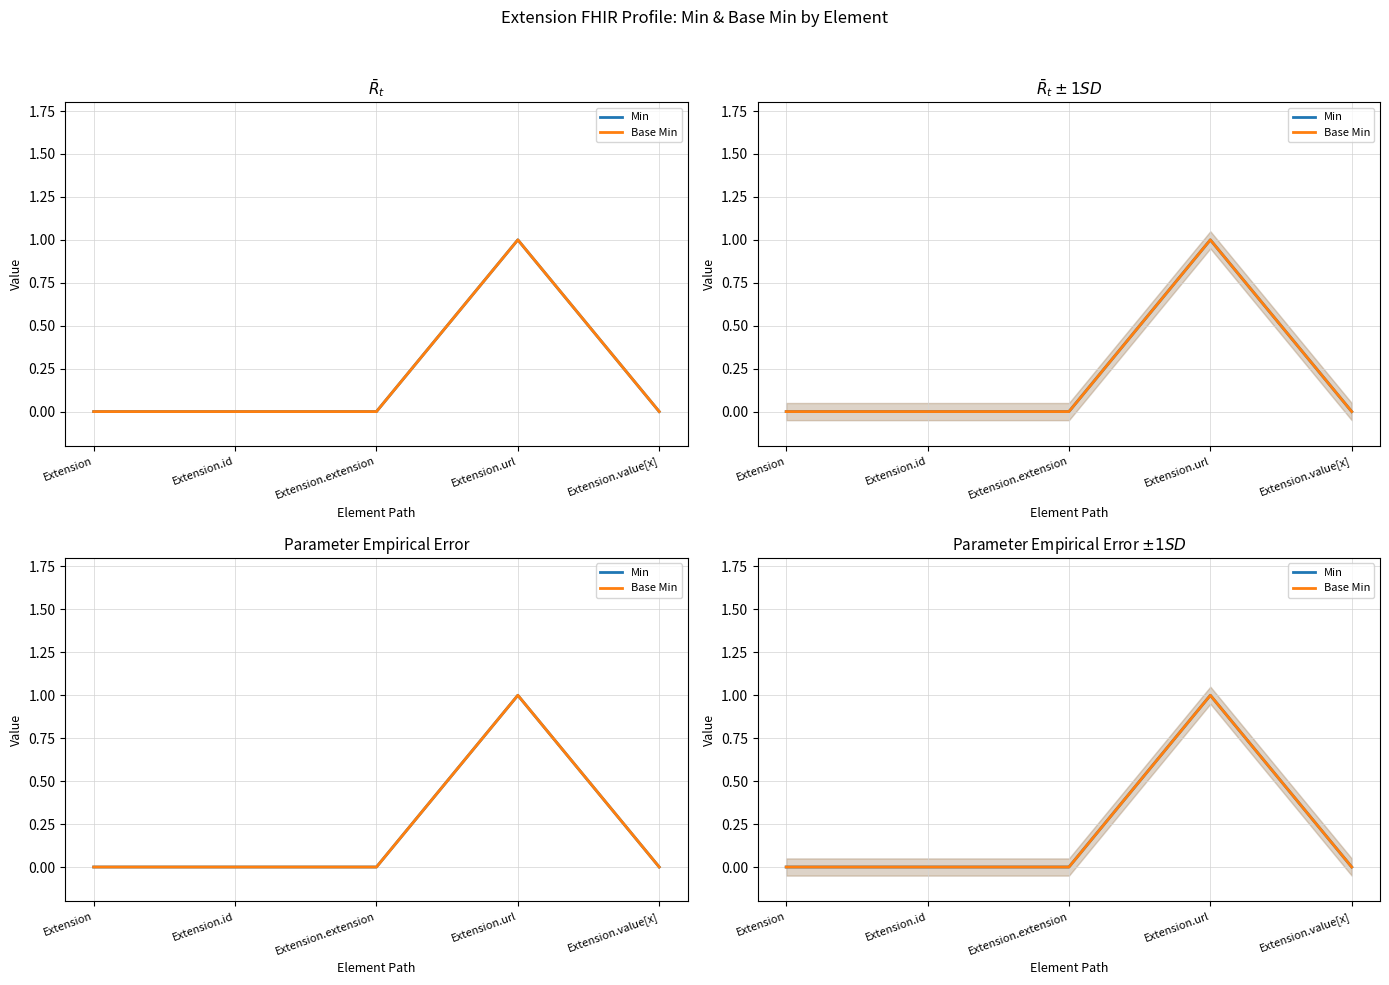

Rank the categories by Base Min value from highest to lowest.

Extension.url, Extension, Extension.id, Extension.extension, Extension.value[x]